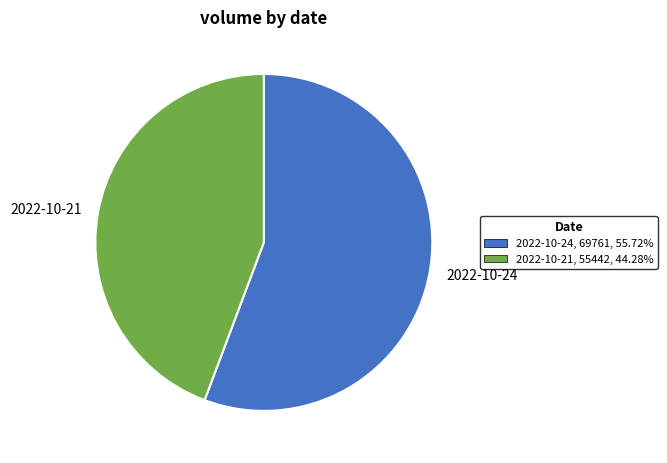

Which slice is the smallest?

2022-10-21